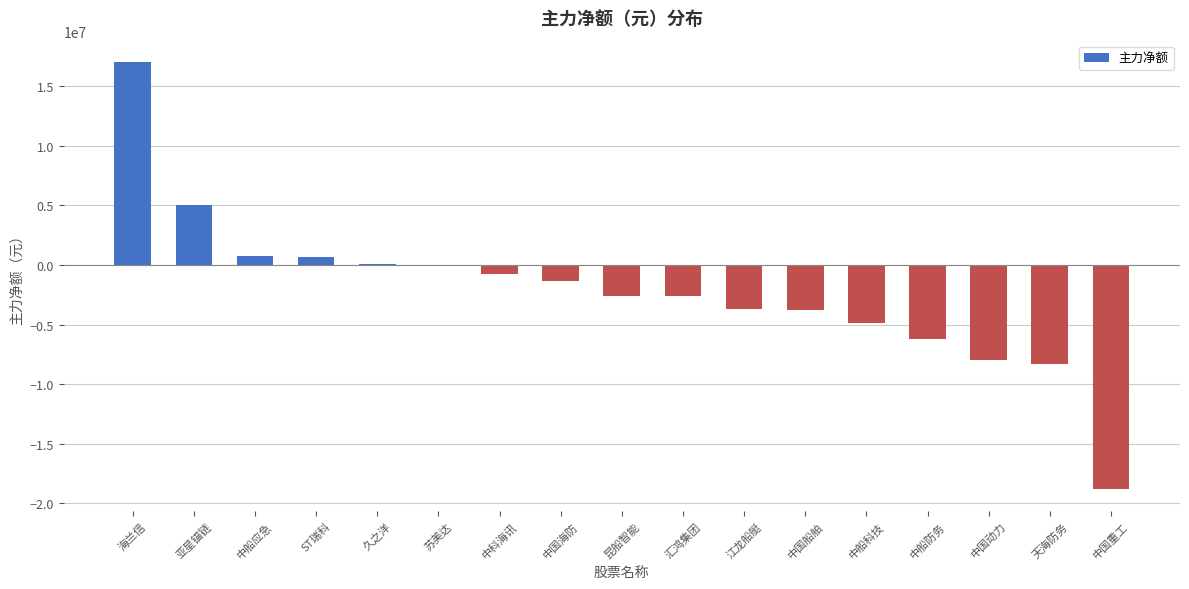

What is the sum of all values?

-37549382